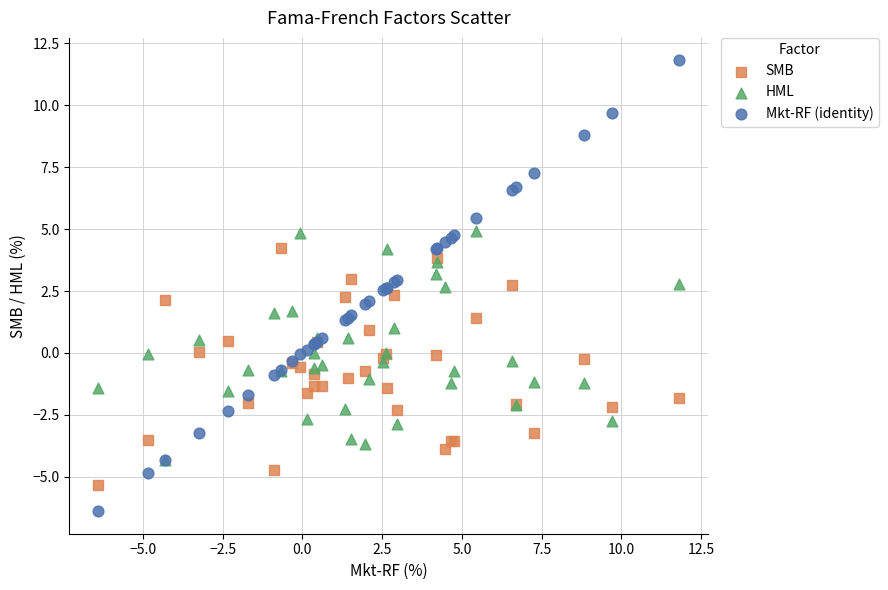

Which series reaches the maximum Y coordinate?

Mkt-RF (identity)